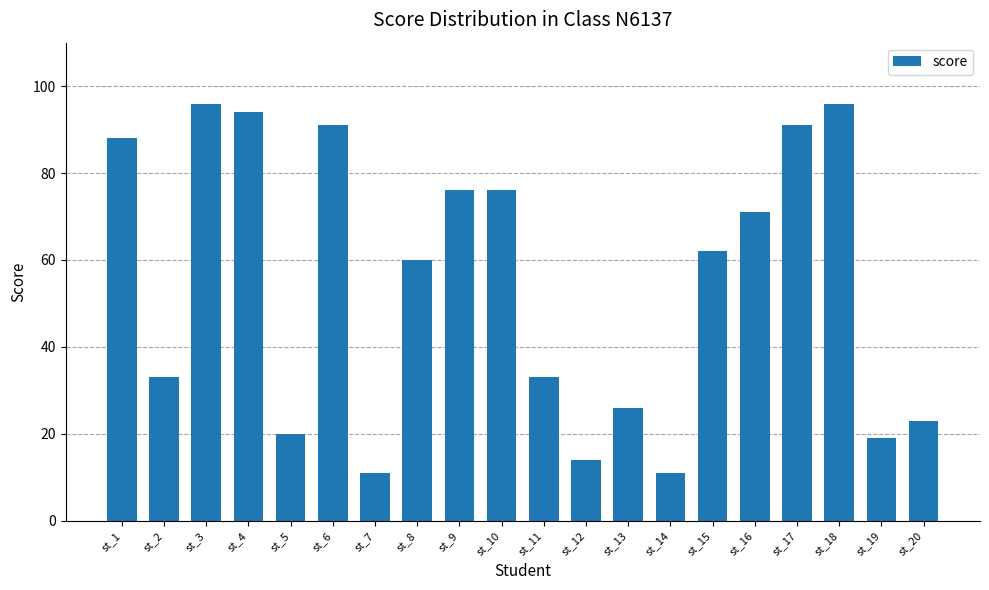

At which label does the data first exceed 62?

st_1